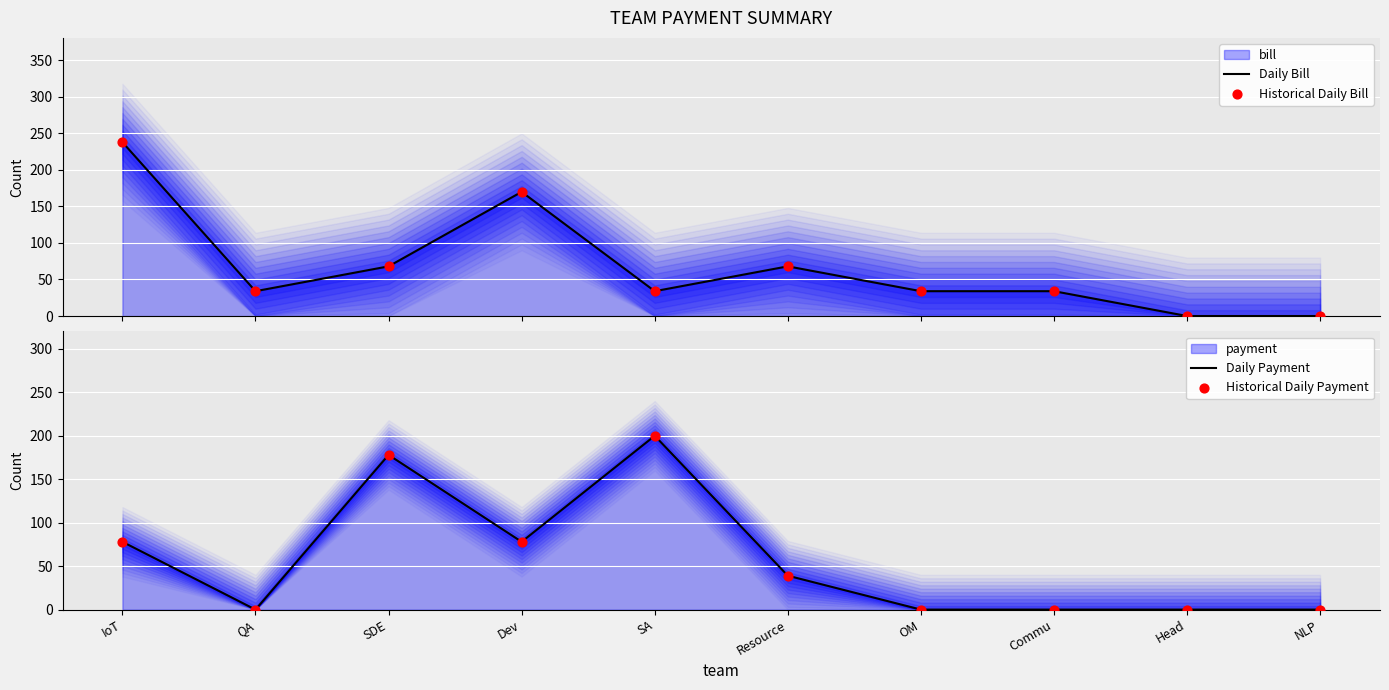

At how many categories does at least one series exceed 132?

4